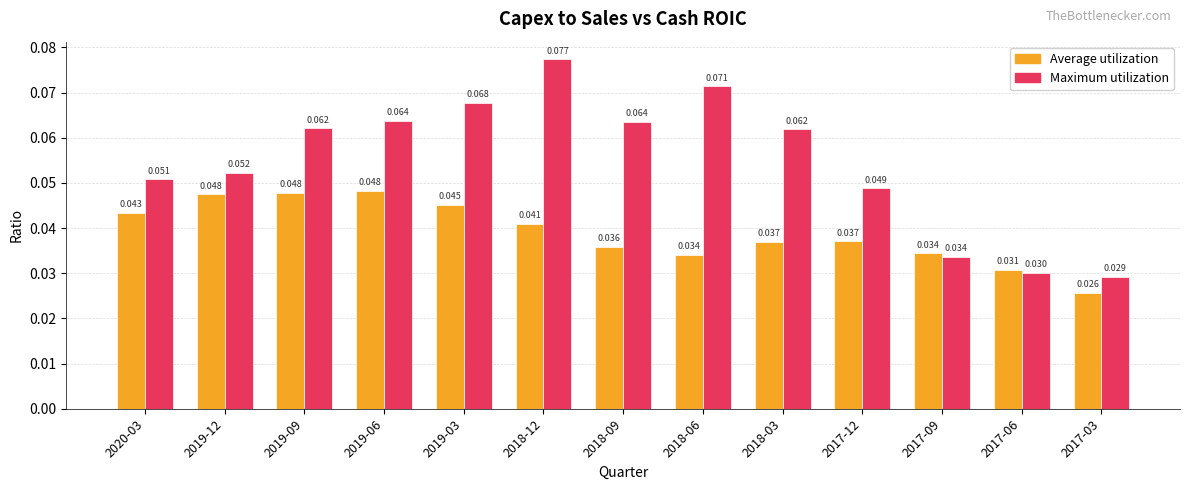

Which category has the lowest value across all series?

2017-03